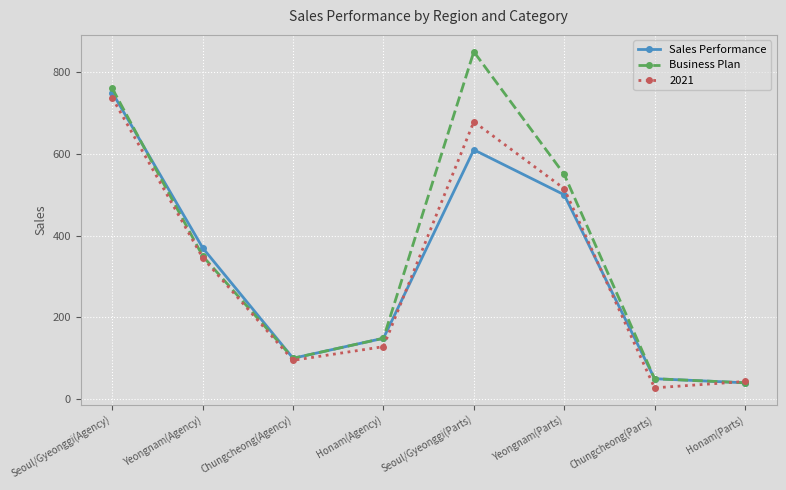

Rank the series at Seoul/Gyeonggi(Agency) from lowest to highest value.

2021, Sales Performance, Business Plan